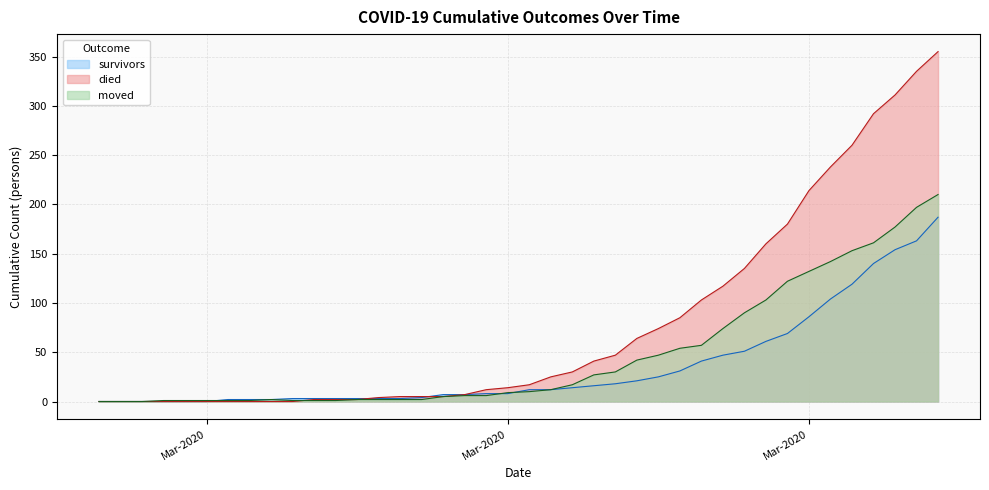

How many values in survivors are above zero?

34